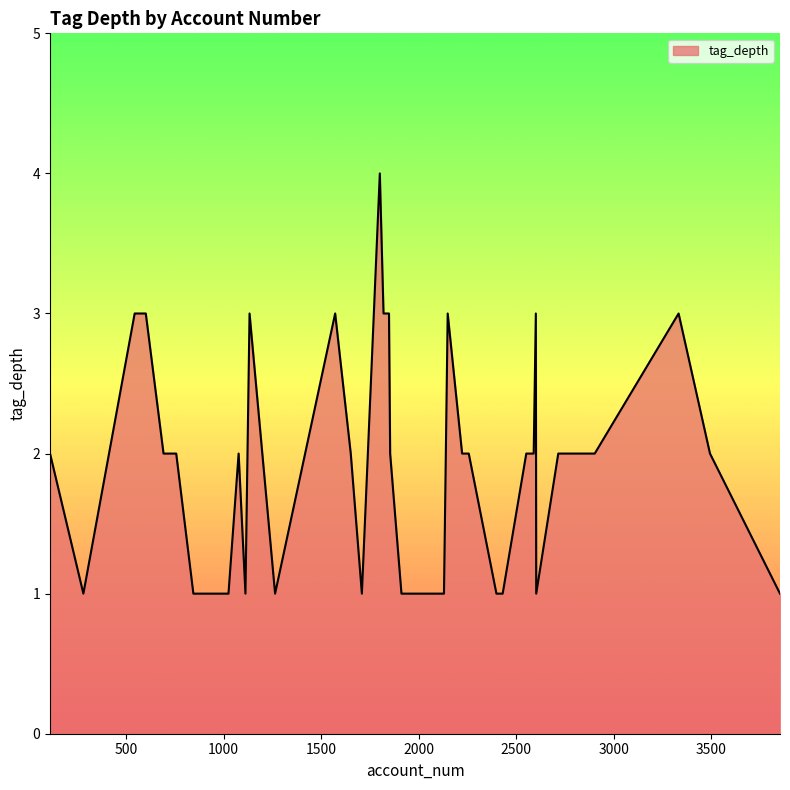

What is the difference between the maximum and minimum values?

3